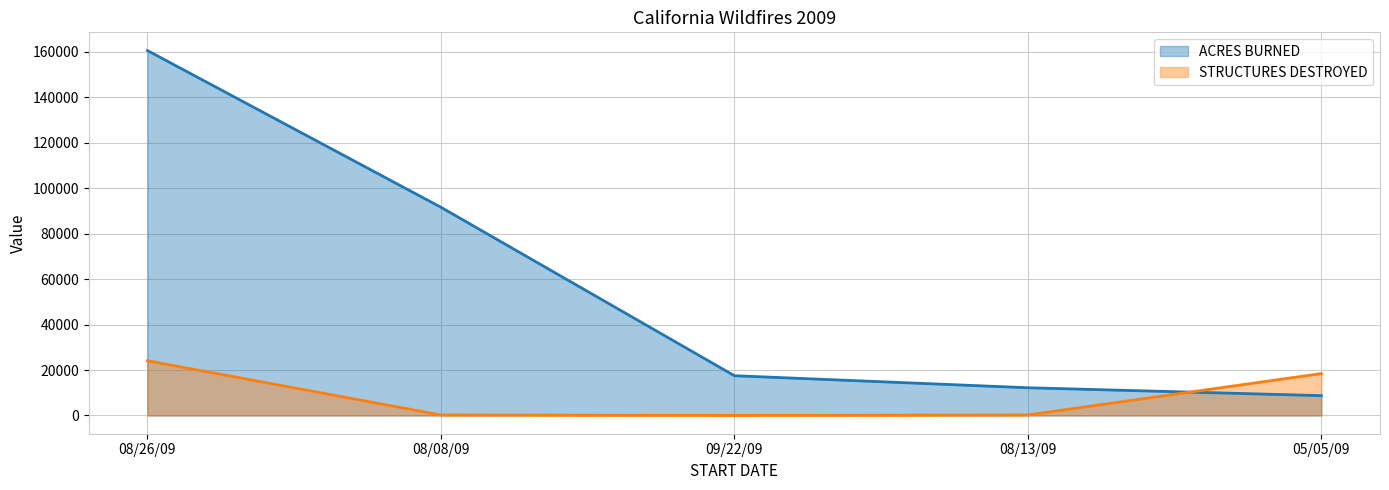

Where is ACRES BURNED nearest to the value 84655?

08/08/09